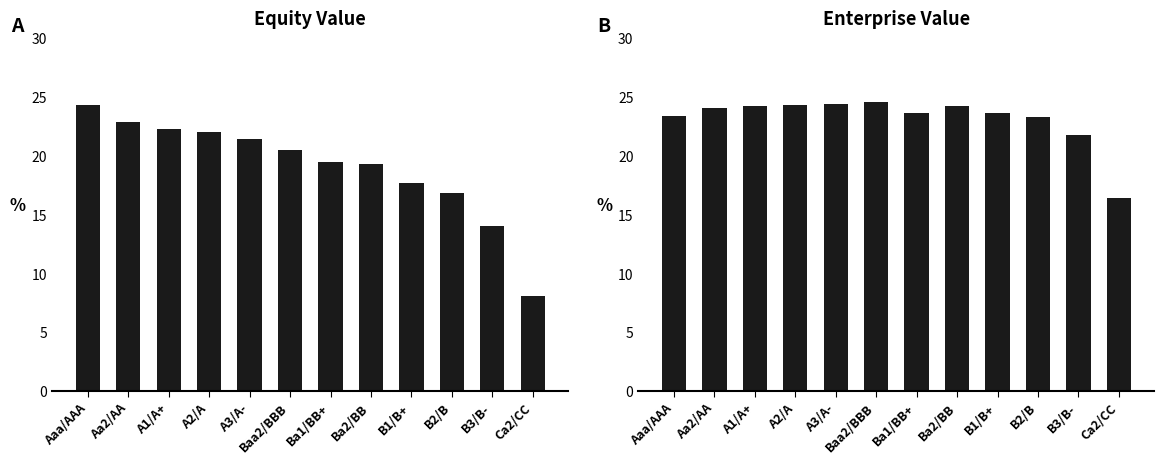

What is the difference between the highest and lowest values at Aa2/AA?

1.2